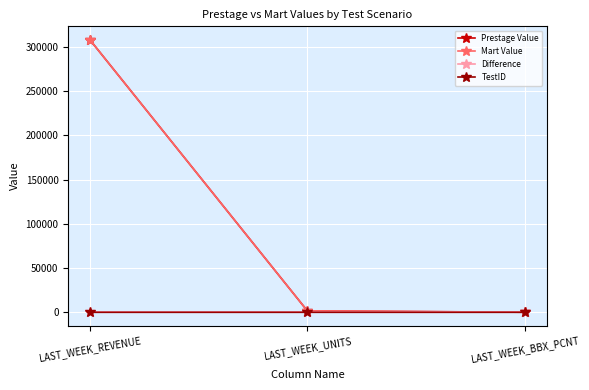

What is the difference between the maximum and minimum values in the Prestage Value series?

307557